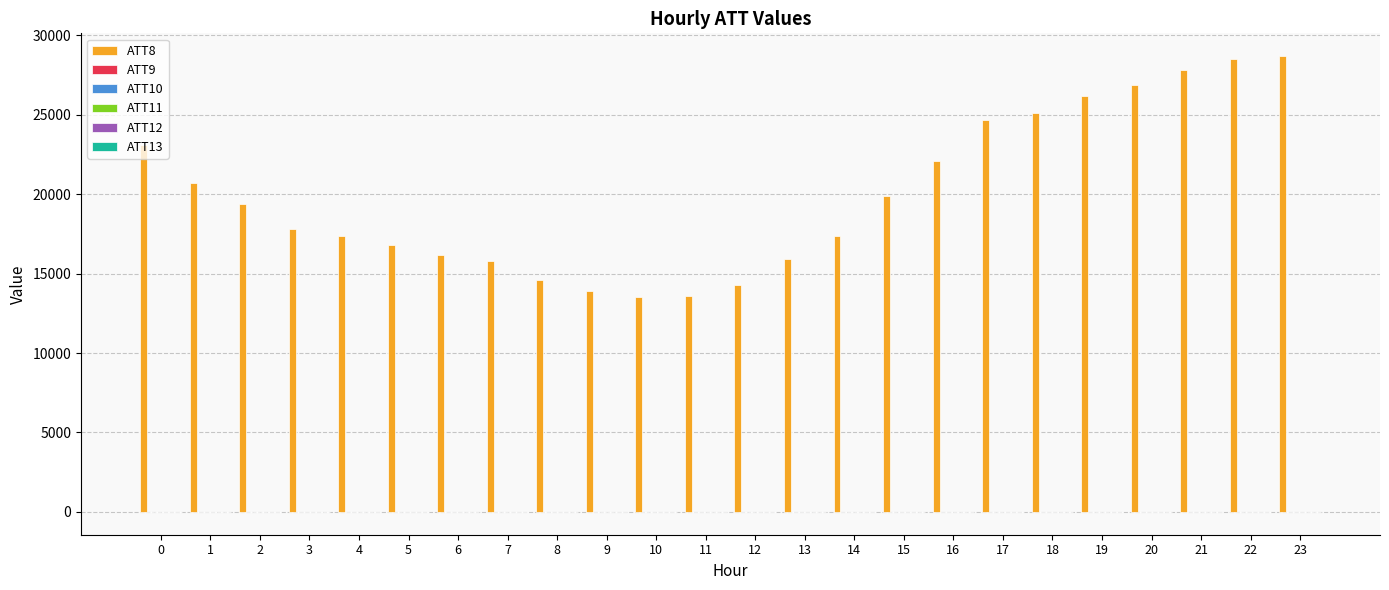

What is the greatest value displayed?

28700.0